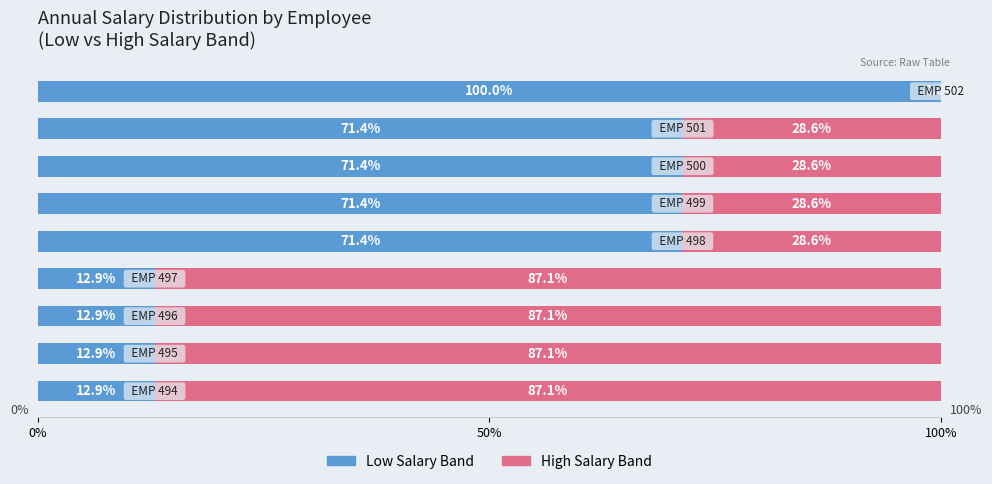

Which series has the largest total across all categories?

High Salary Band